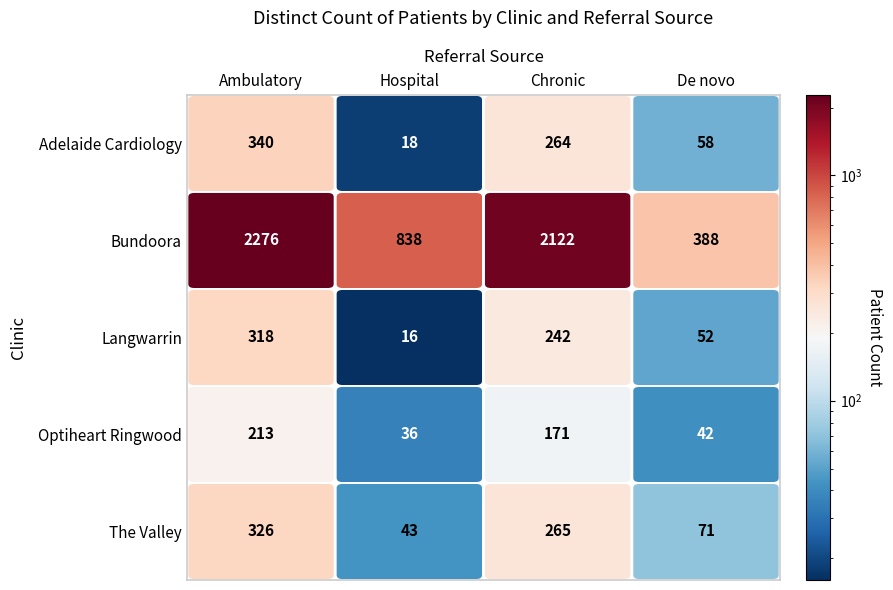

What is the average value of the Langwarrin series?

157